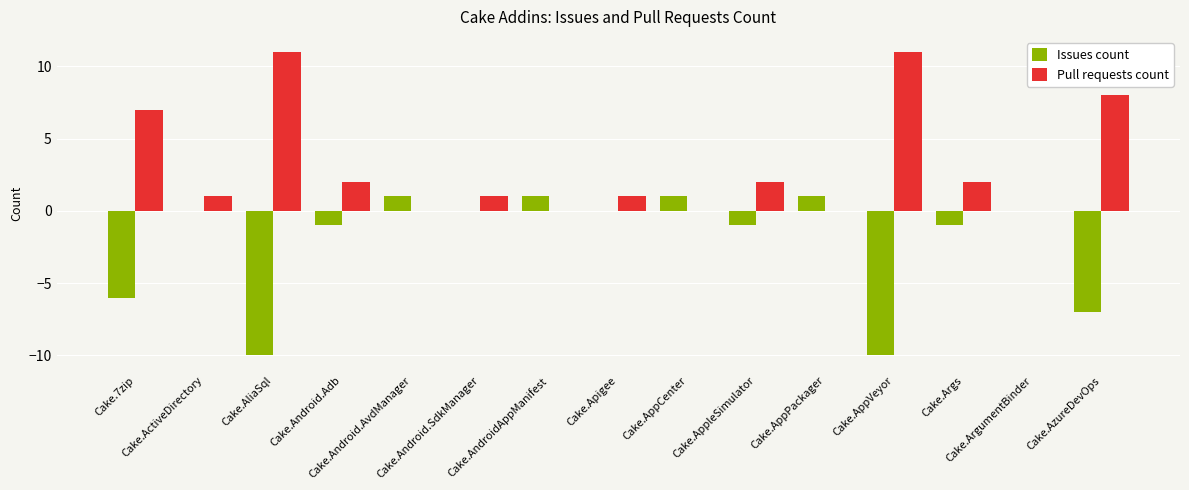

Which series has the largest total across all categories?

Pull requests count